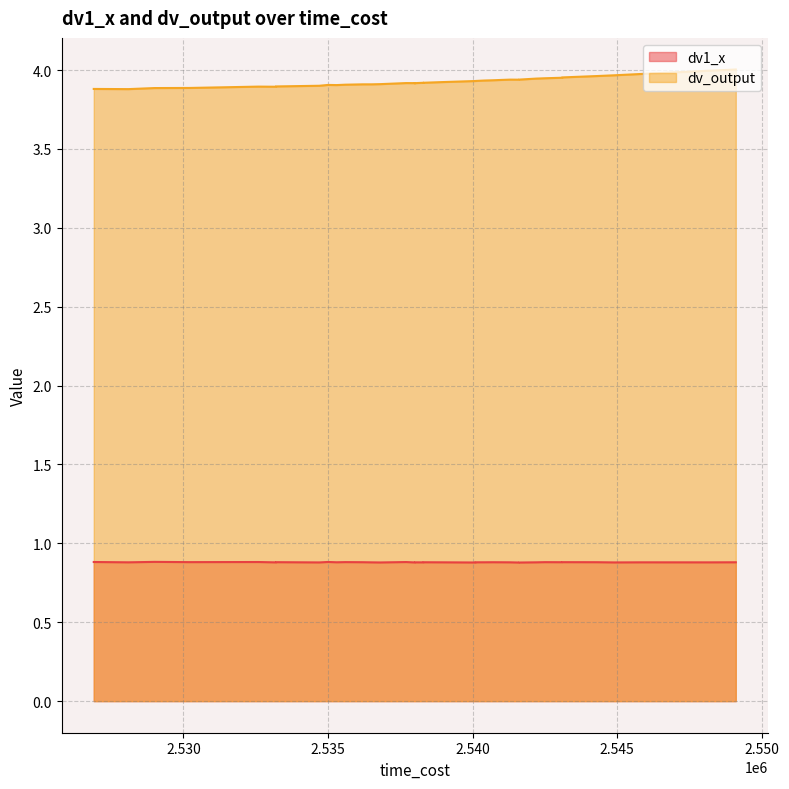

What is the highest value of the dv1_x series?

0.9